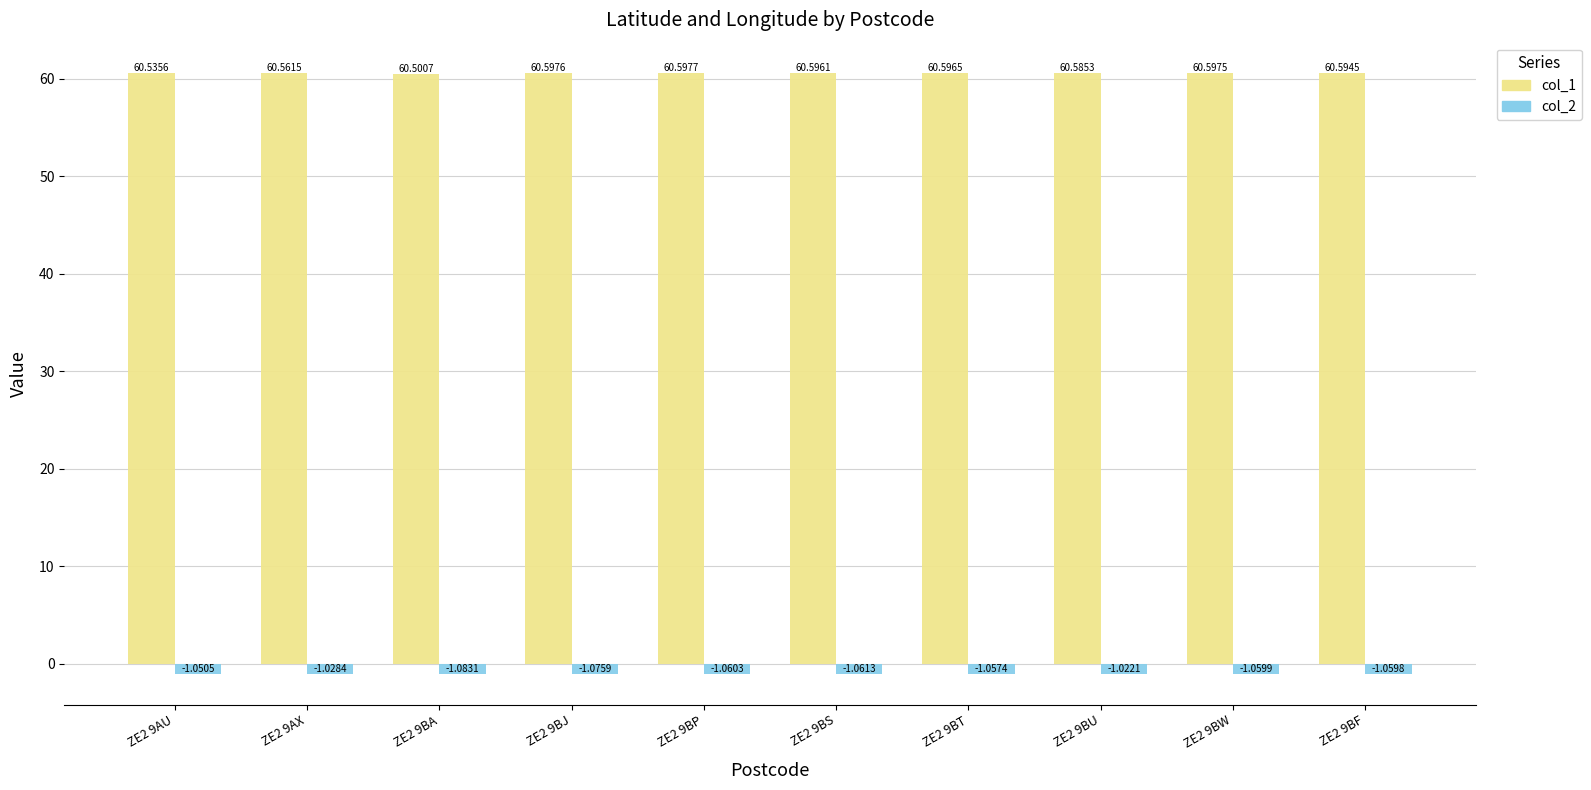

Which series changed the most between ZE2 9AU and ZE2 9AX?

col_1